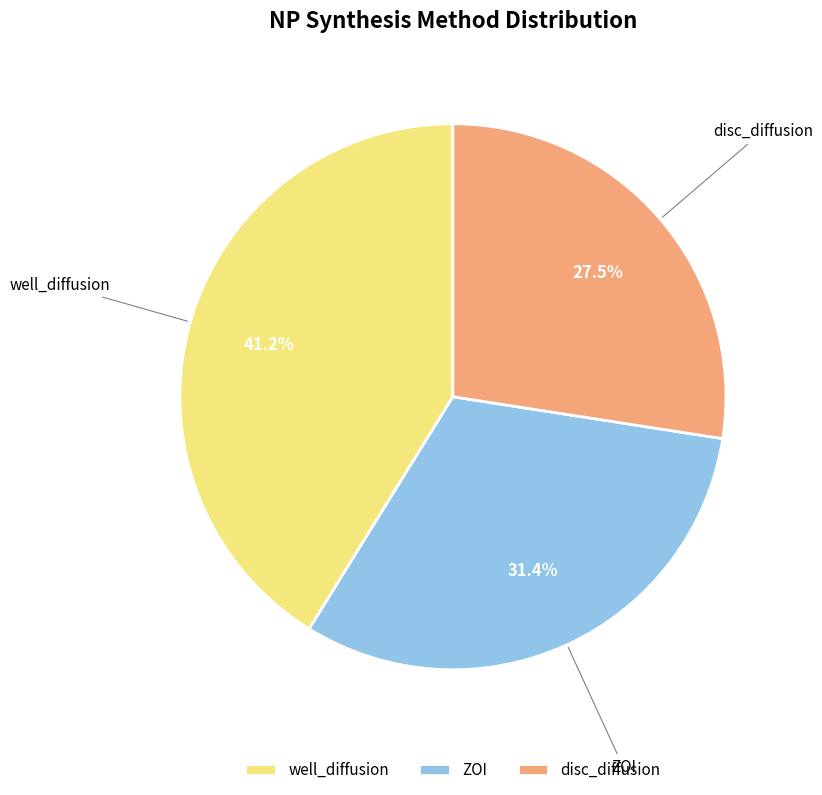

To the nearest percent, what is the average slice percentage?

33%